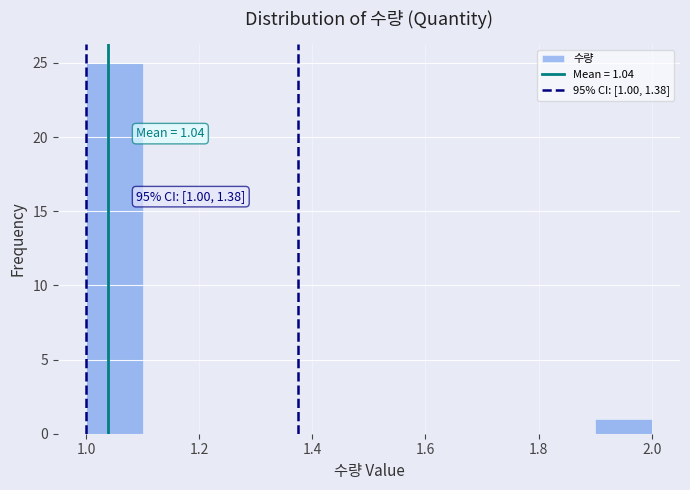

Which range on the x-axis has the tallest bar?

1.0 to 1.1